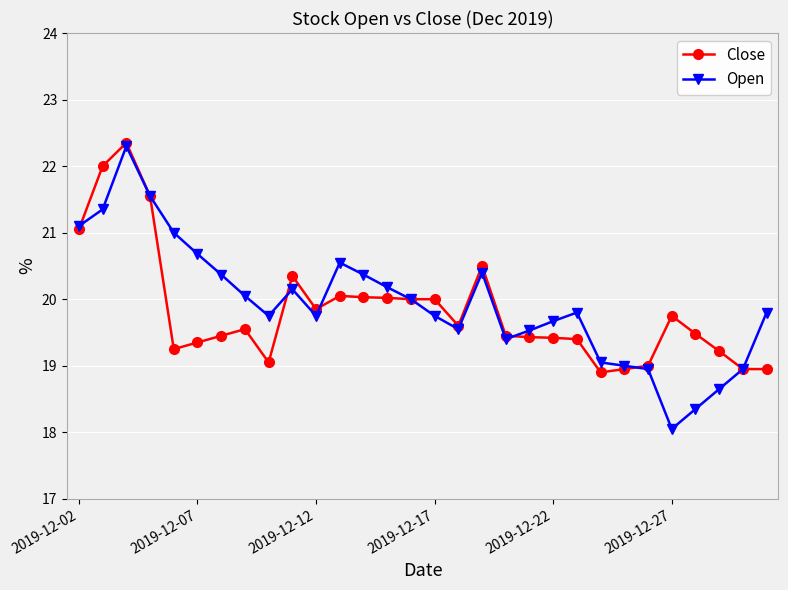

Which series has the largest range (max minus min)?

Open